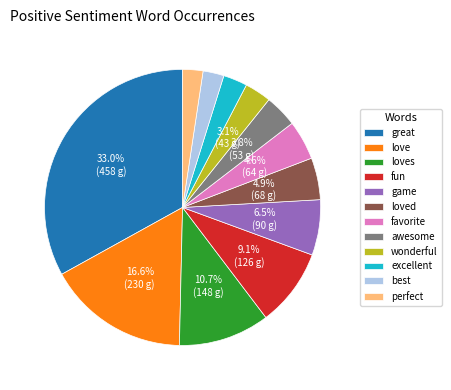

True or false: love accounts for 9% of the total.

False